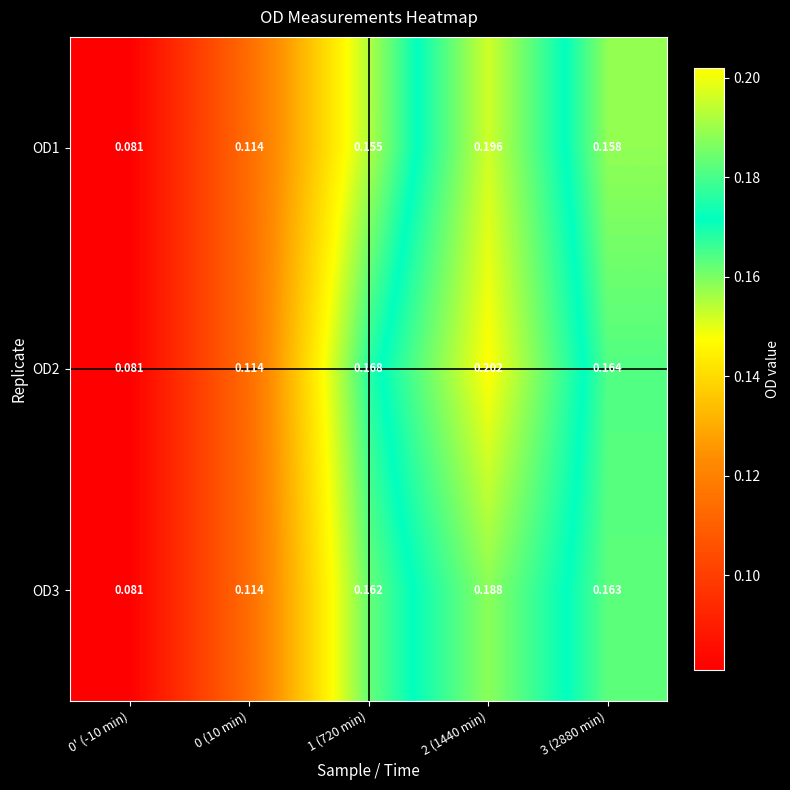

Is the value of OD3 at 3 (2880 min) greater than the value of OD2 at 2 (1440 min)?

No